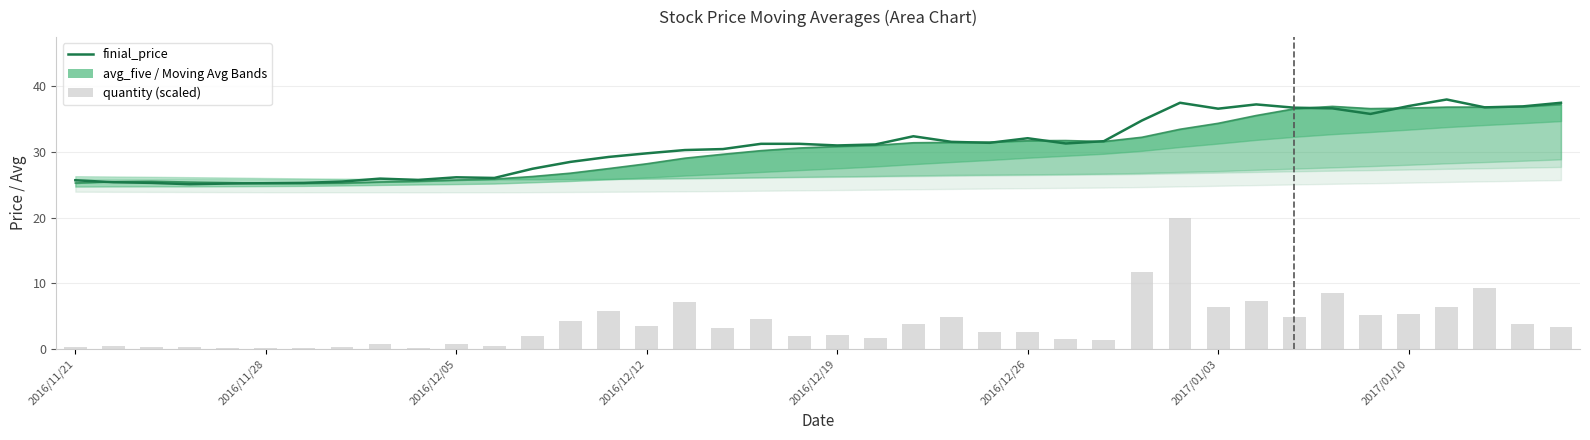

What is the difference between the maximum and minimum values in the quantity series?

19.9